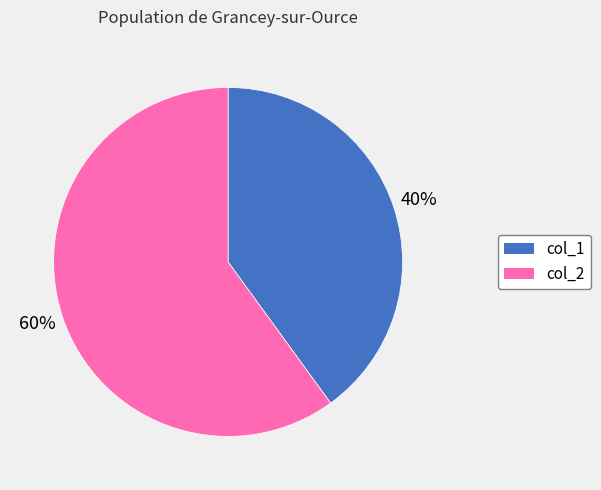

To the nearest percent, what is the difference between the col_2 and col_1 slice percentages?

20%